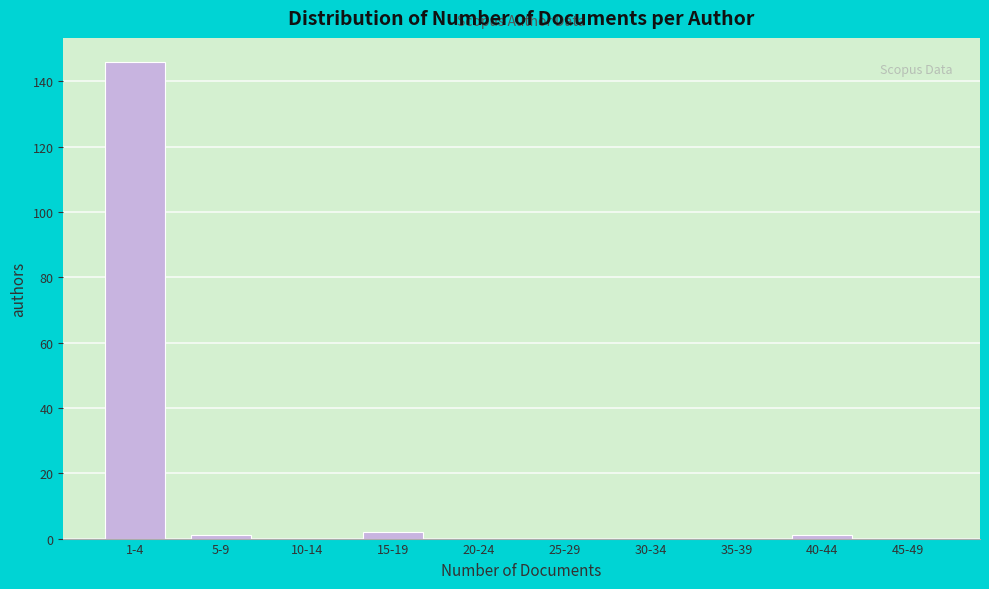

Reading left to right, what are all the values shown in this chart?

1-4=146	5-9=1	10-14=0	15-19=2	20-24=0	25-29=0	30-34=0	35-39=0	40-44=1	45-49=0